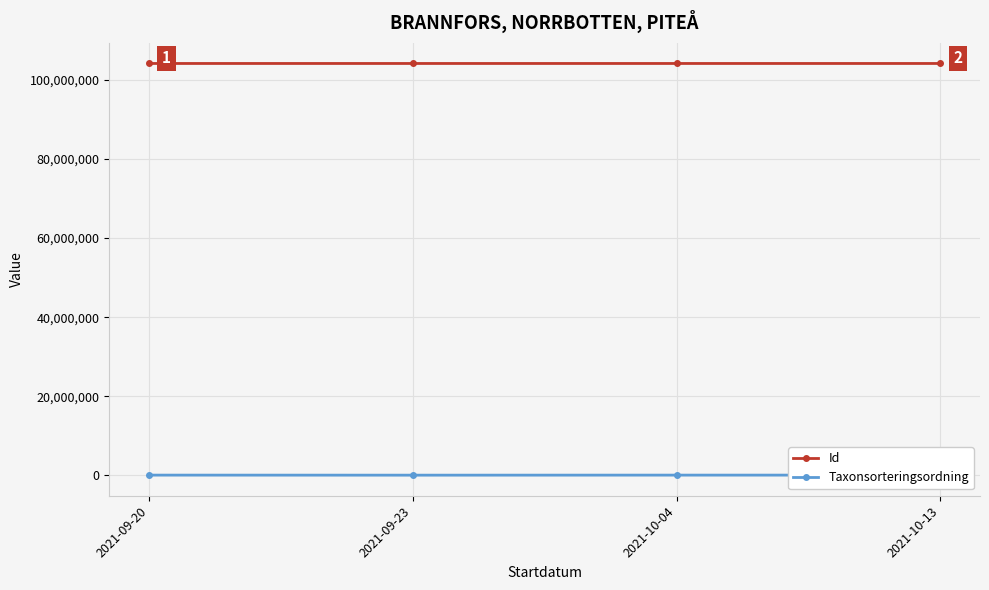

How many values in the Id series are below 104154124?

2